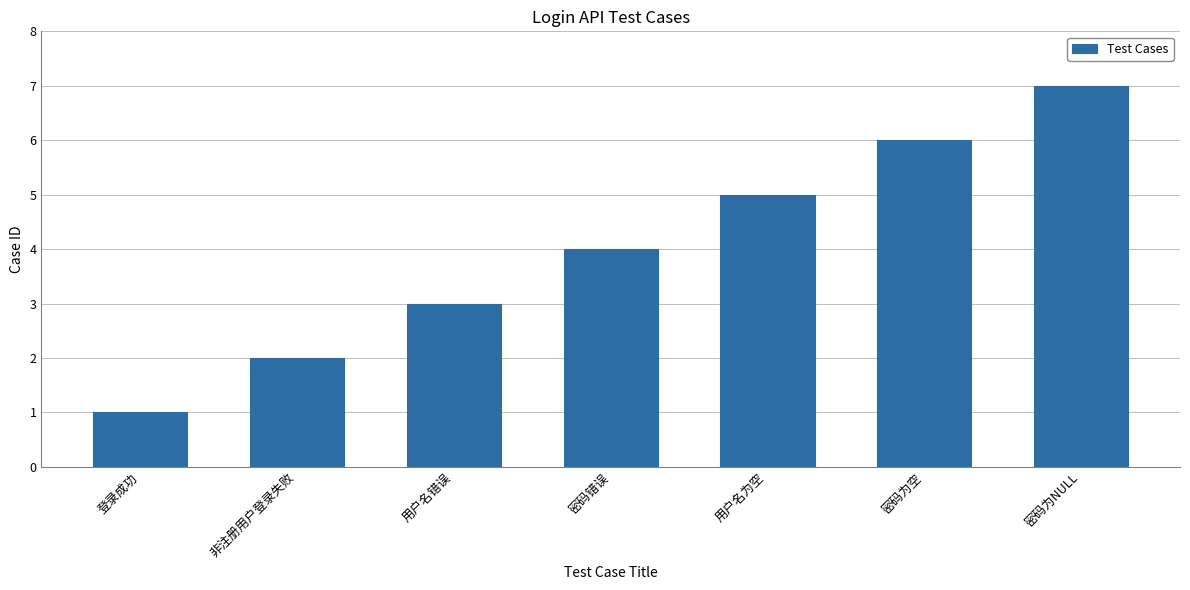

What is the greatest value displayed?

7